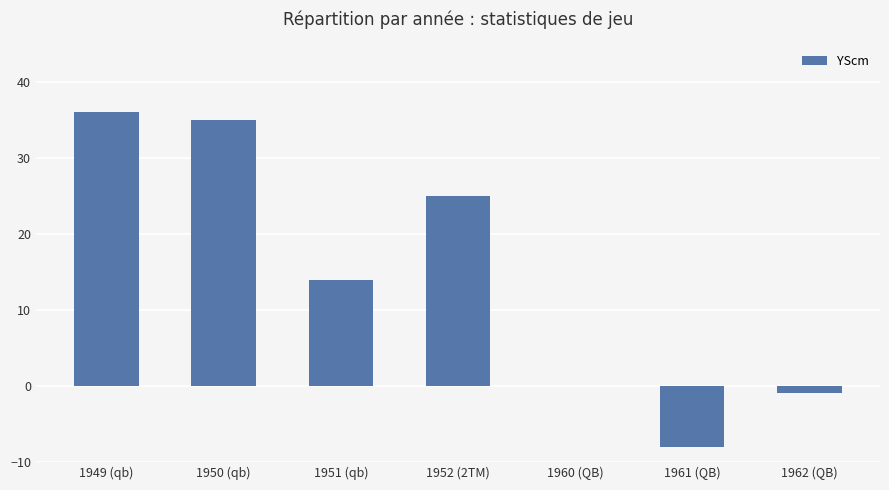

The value at 1962 (QB) is -1. True or false?

True